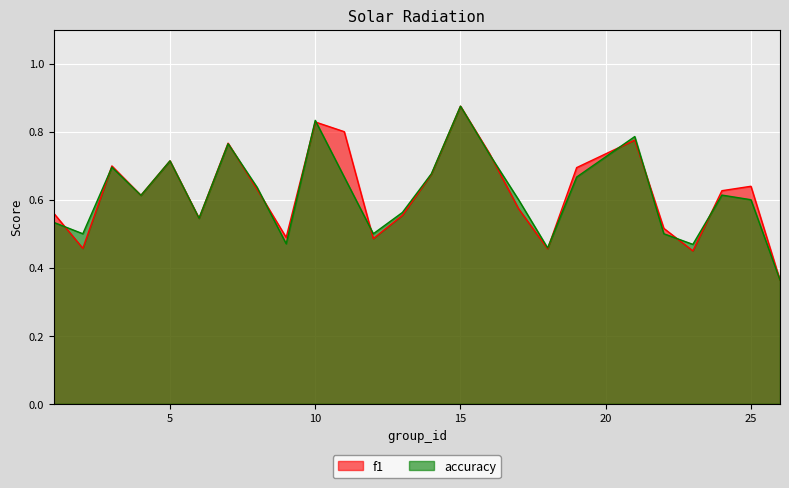

Between 15 and 22, which is larger?

15